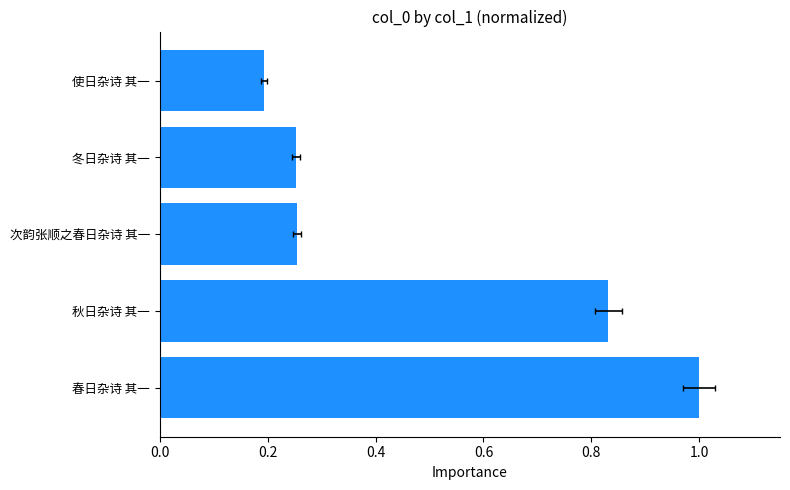

What is the average value?

0.5